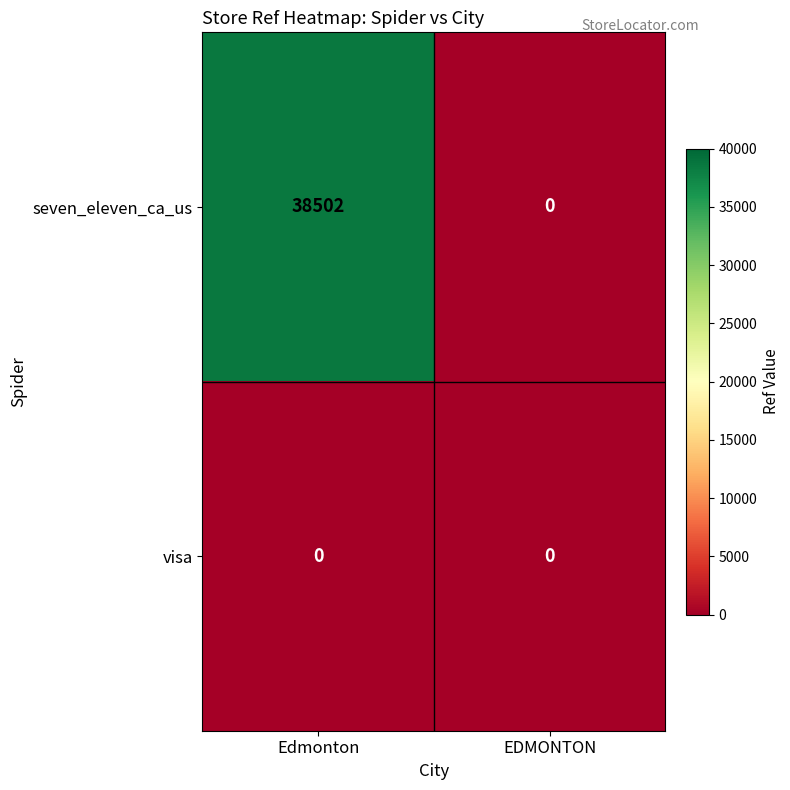

Which series has the widest spread of values?

seven_eleven_ca_us